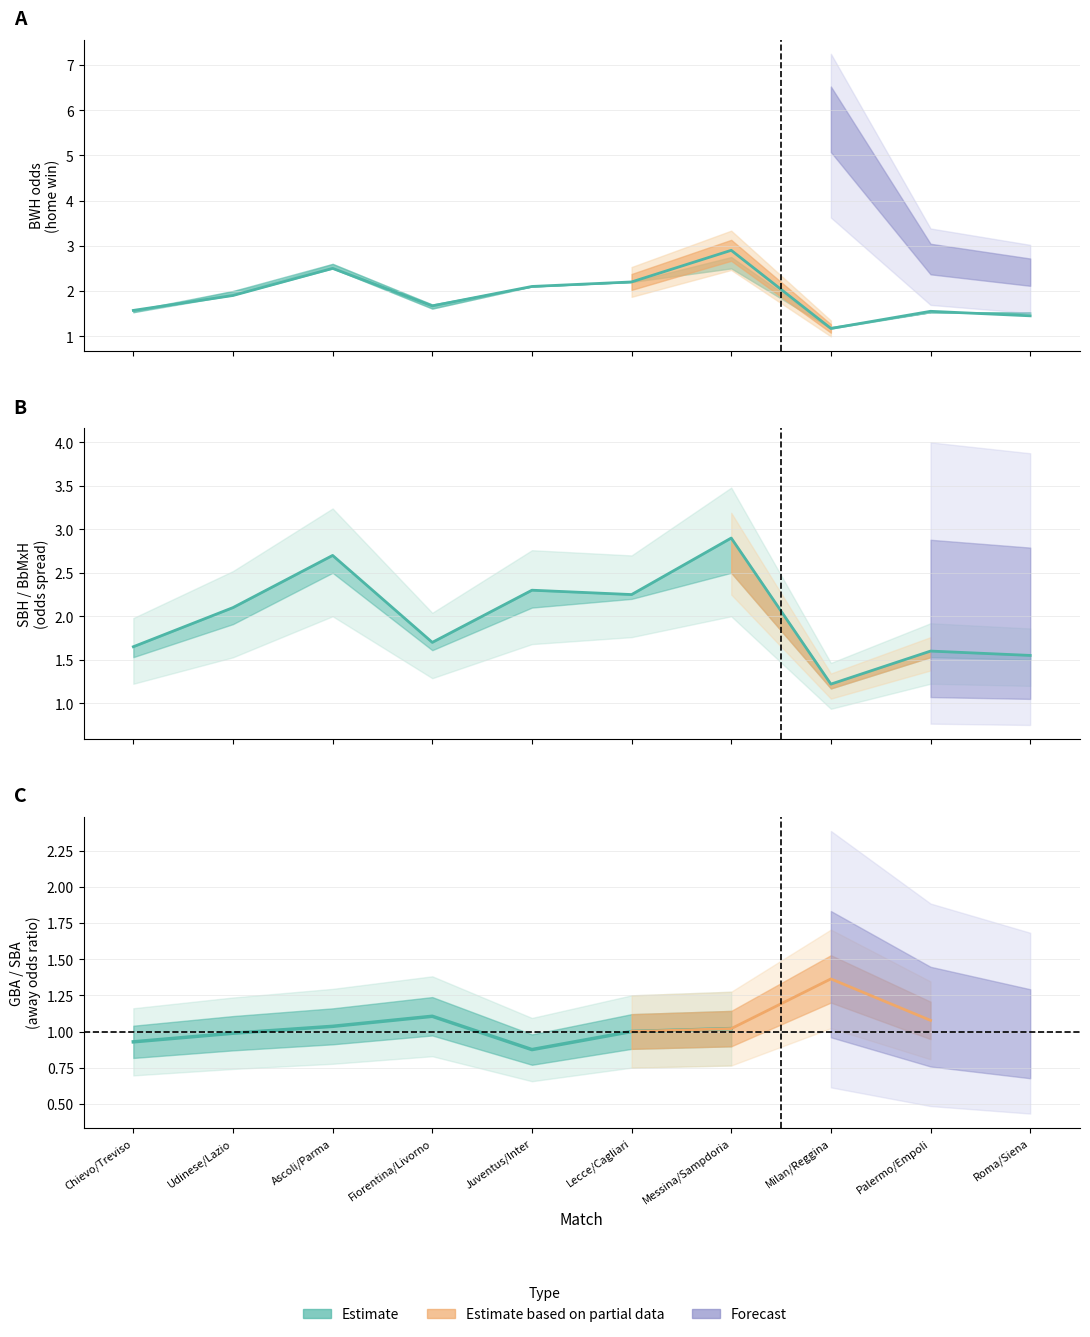

What is the average value?

1.9